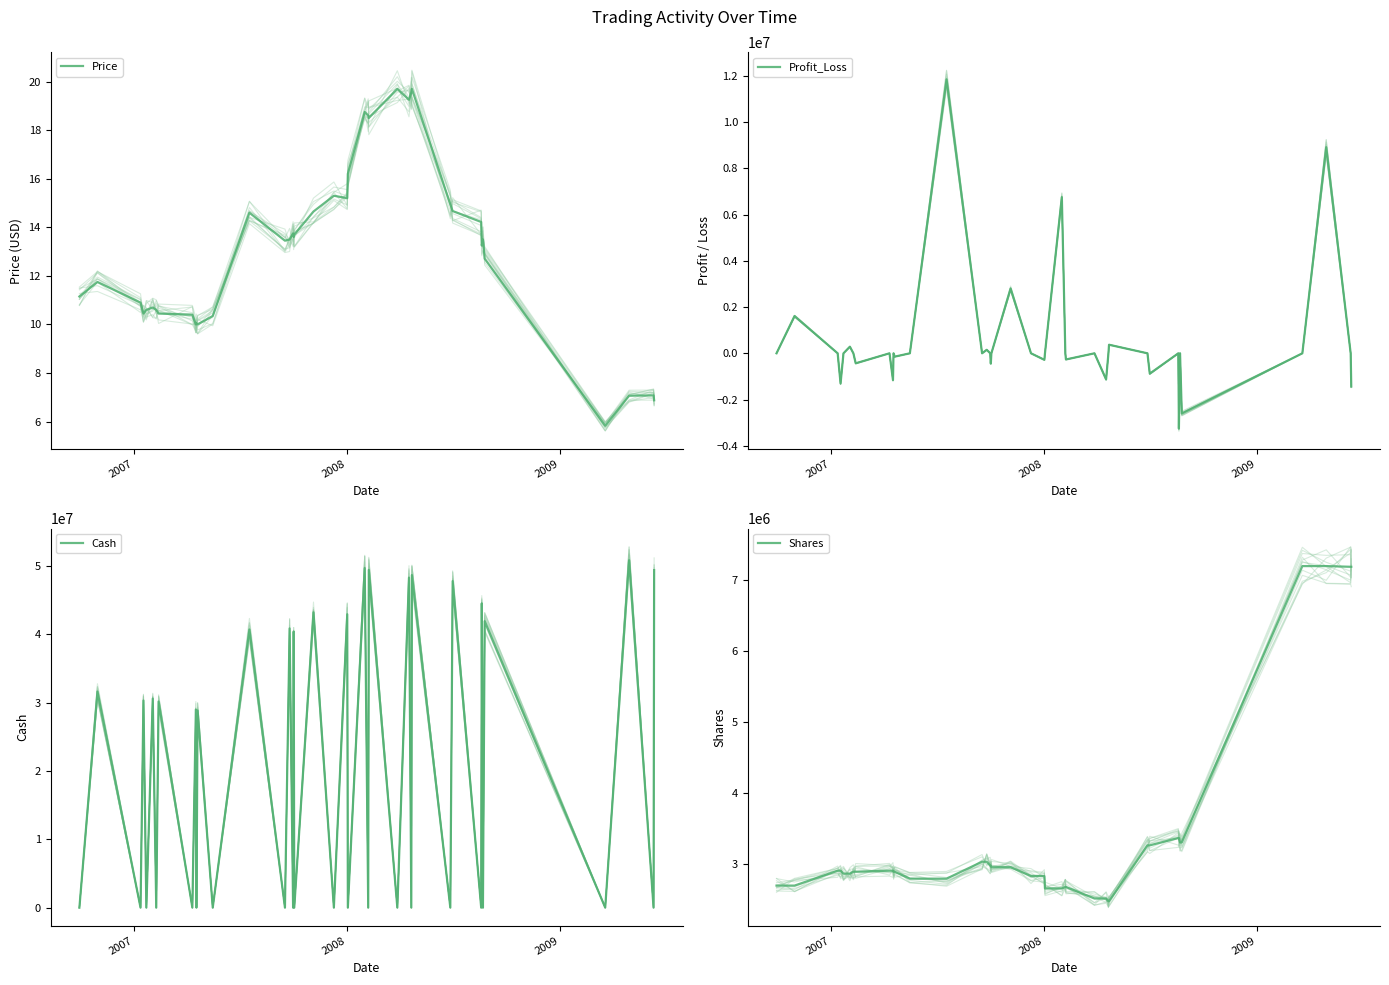

True or false: Cash has more than 2 interior local peaks.

True